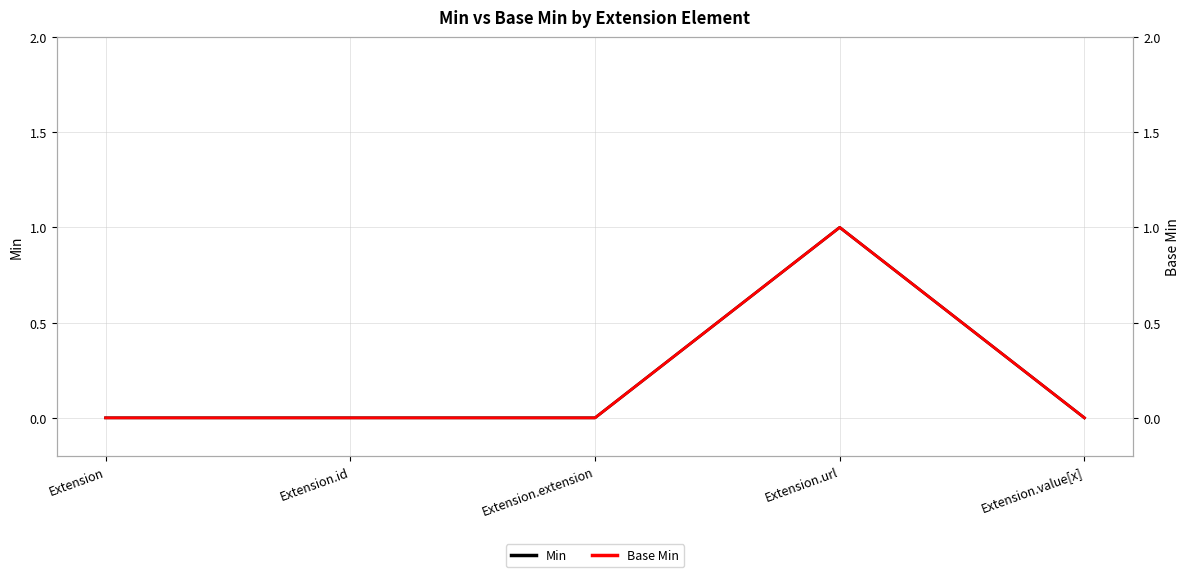

True or false: Min has a value of 1 at Extension.value[x].

False